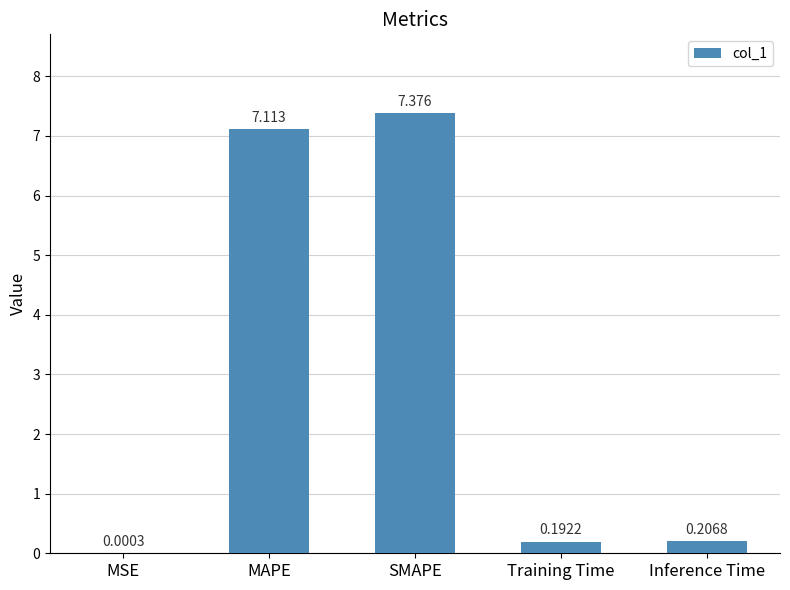

Where is the data nearest to the value 3?

Inference Time